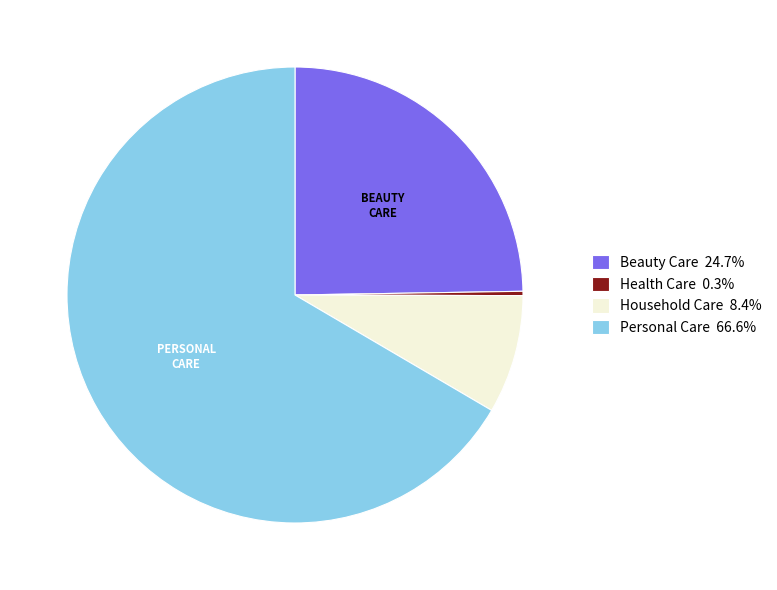

Do Household Care 8.4% and Beauty Care 24.7% together represent more than half of the pie?

No